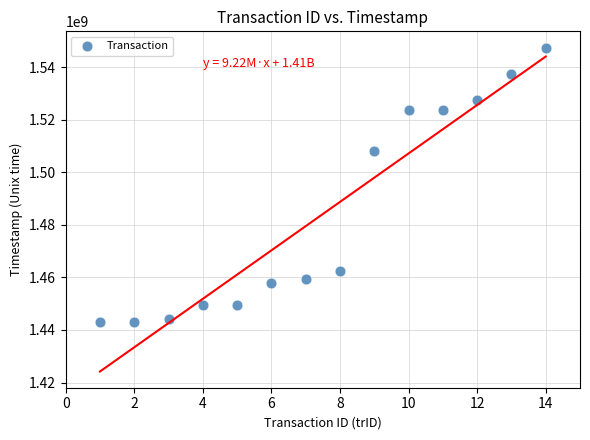

What Y value in the scatter plot is closest to 1495168870?

1508231554